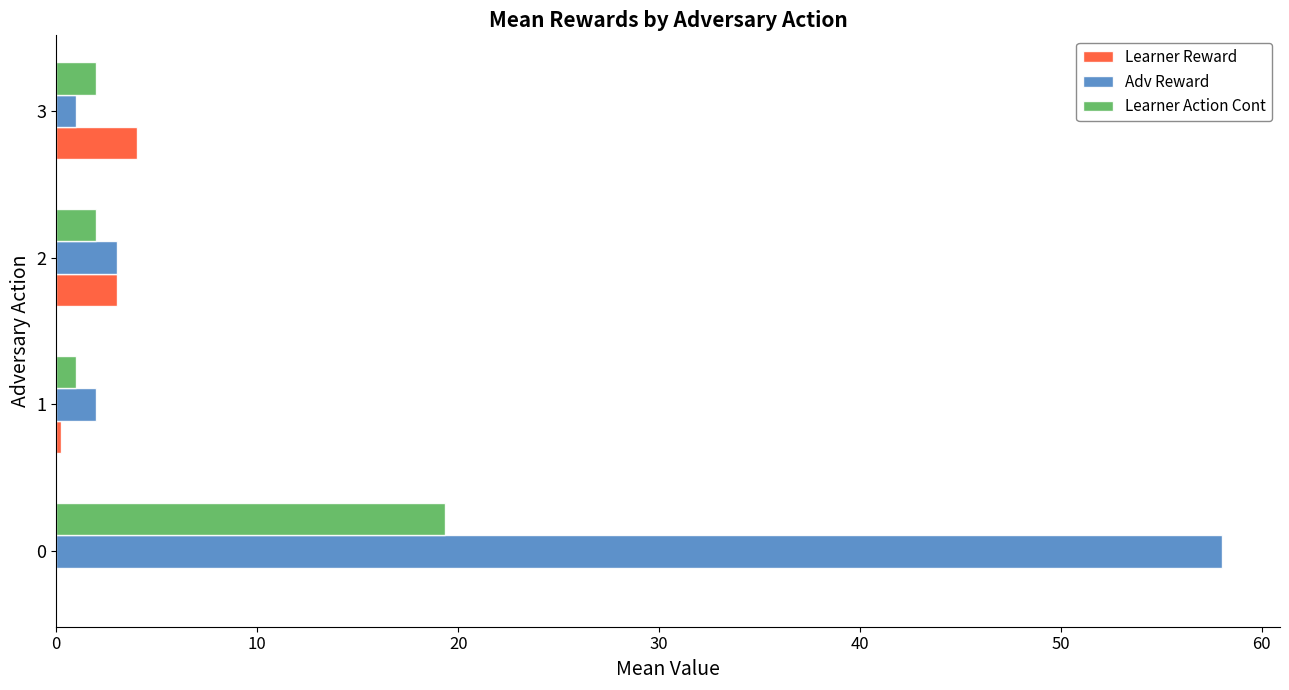

Between 0 and 2, which series saw the biggest shift?

Adv Reward